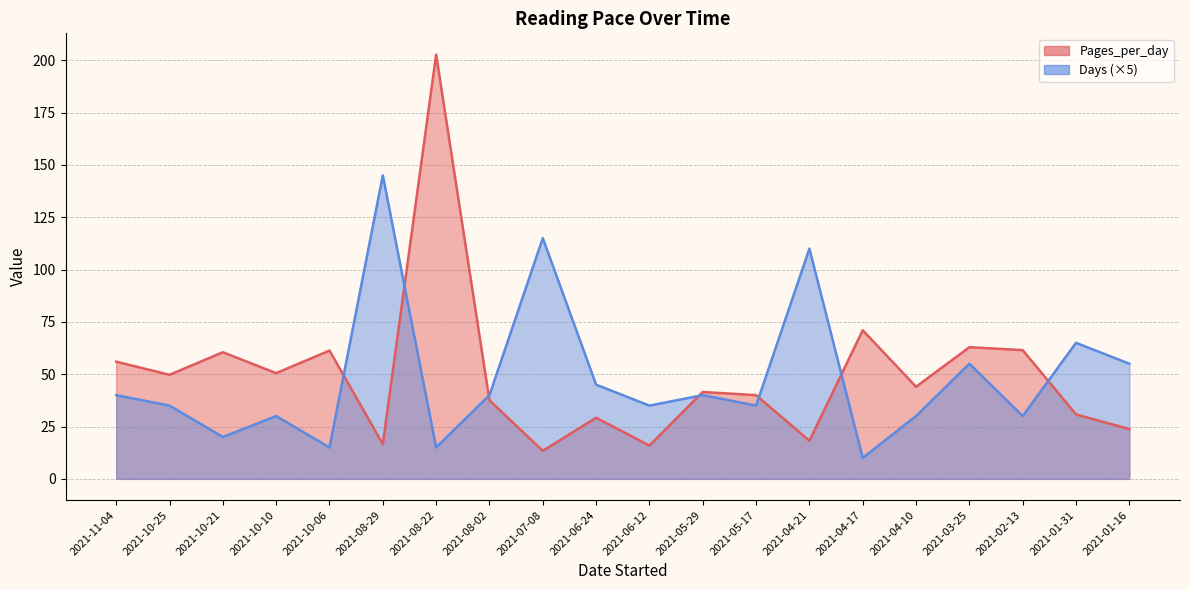

How many intersections are there between Pages_per_day and Days?

7